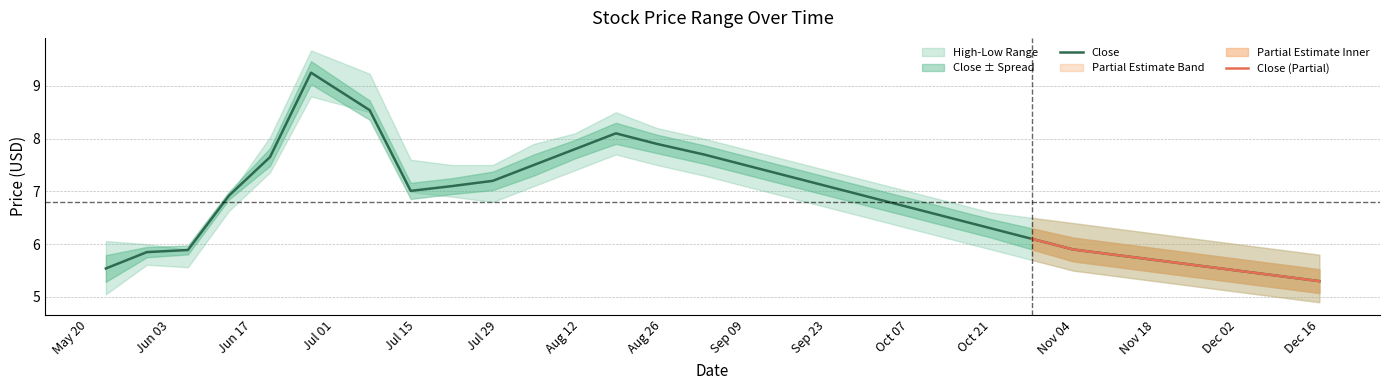

Does the chart have visible grid lines?

Yes